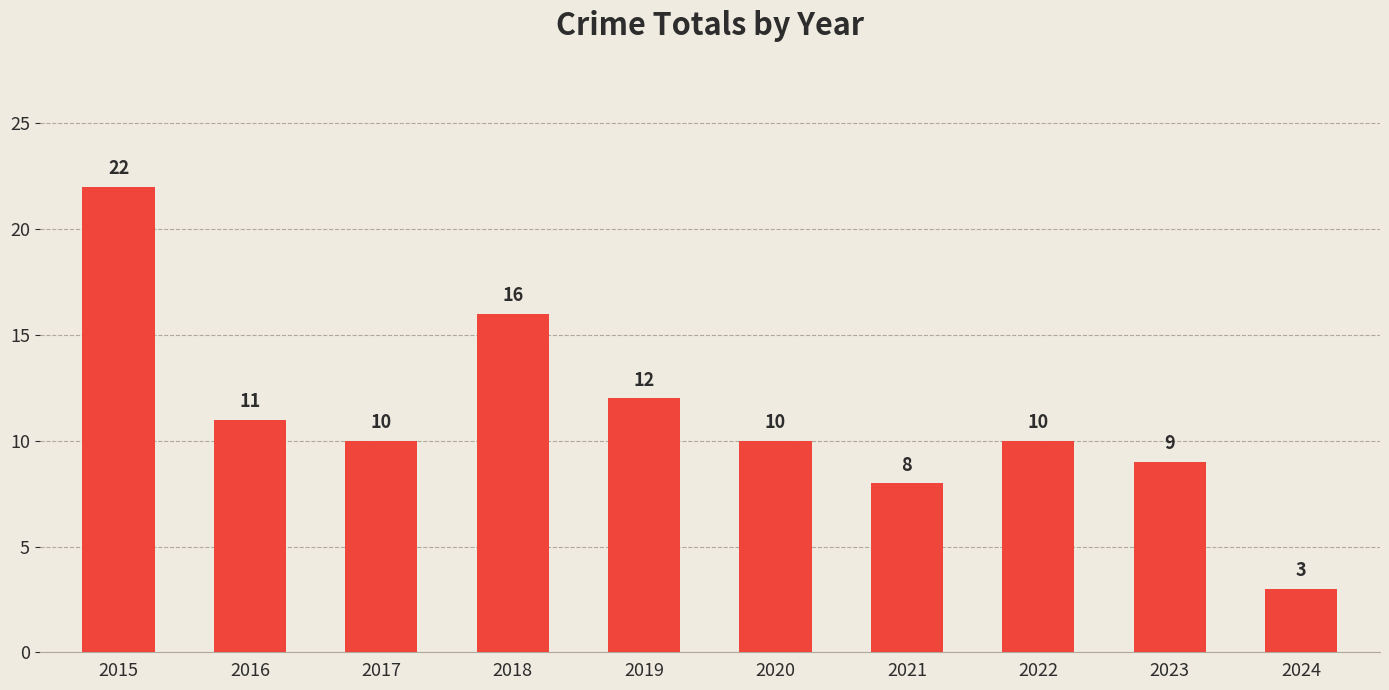

How many data points are less than 10?

3